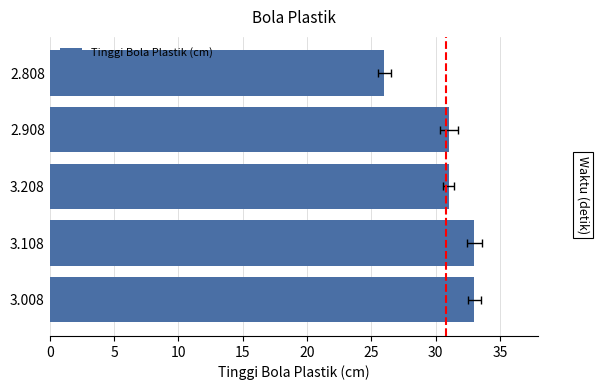

What is the value of the 5th bar from the left?

26